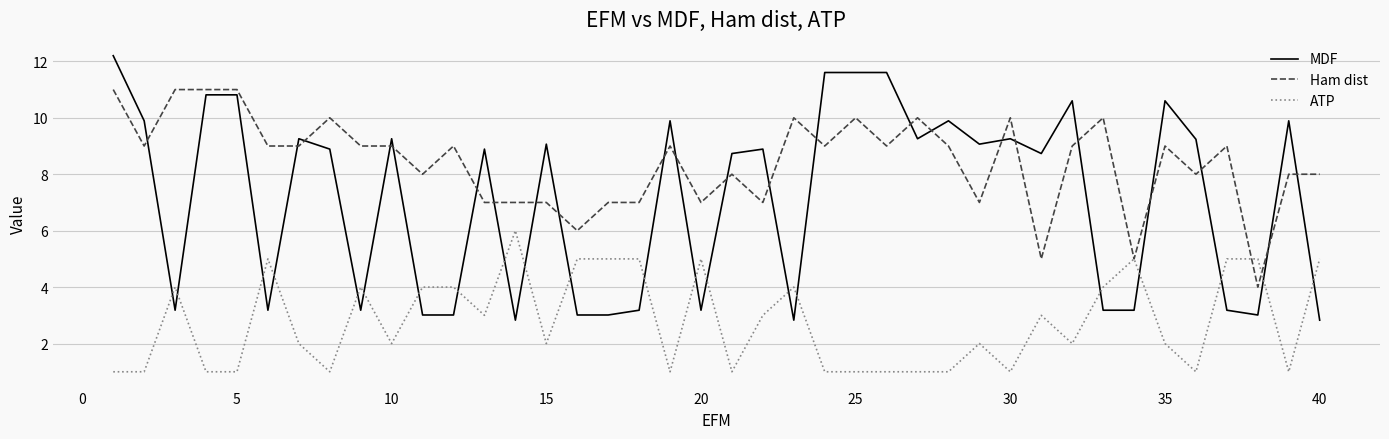

Rank the series by their maximum value, from lowest to highest.

ATP, Ham dist, MDF